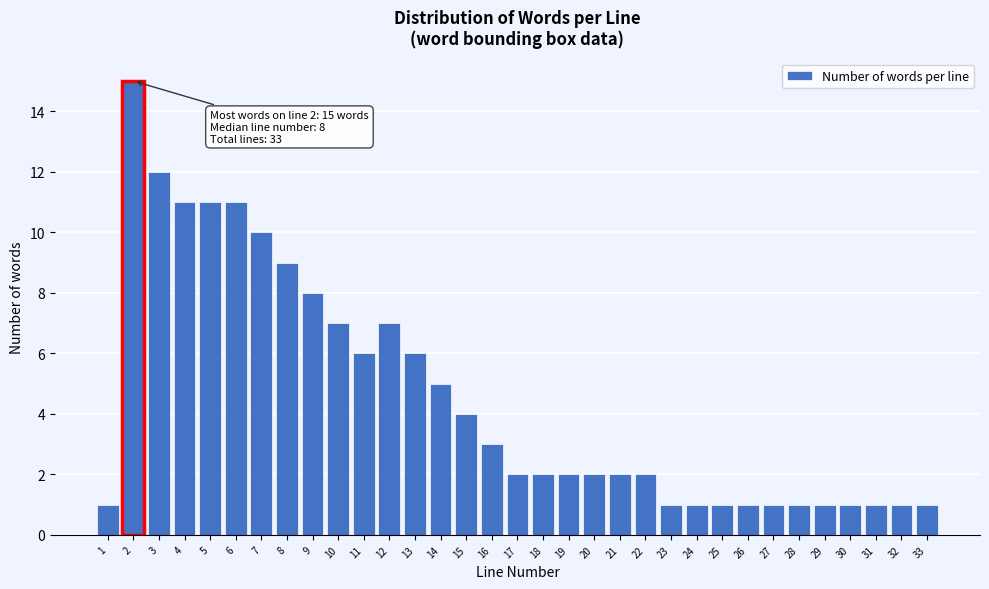

What is the difference between the maximum and minimum values?

14